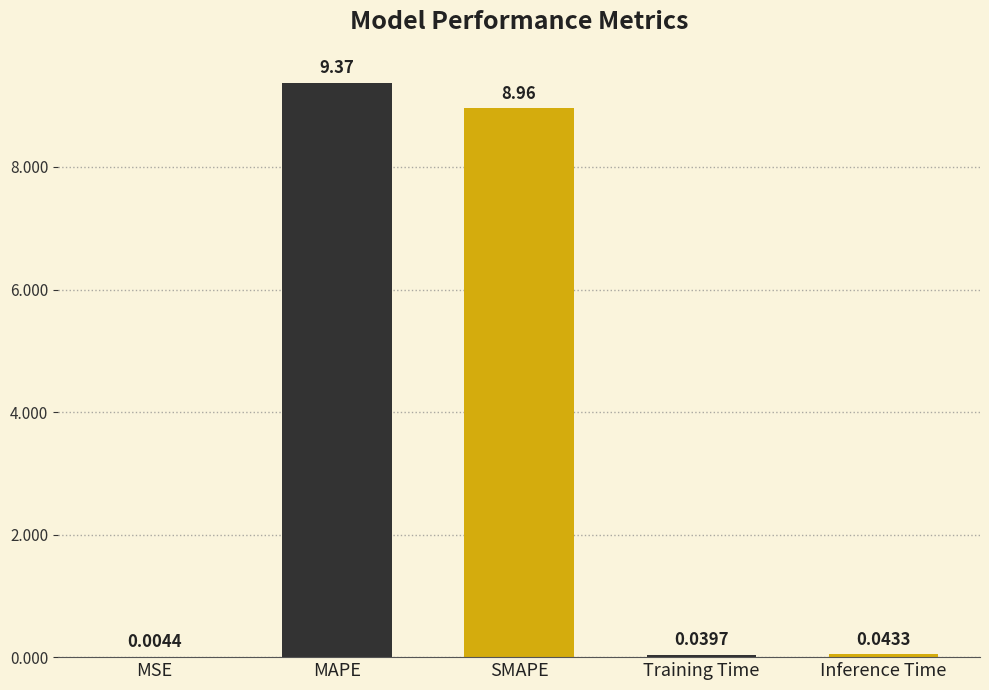

Between SMAPE and Inference Time, which is larger?

SMAPE